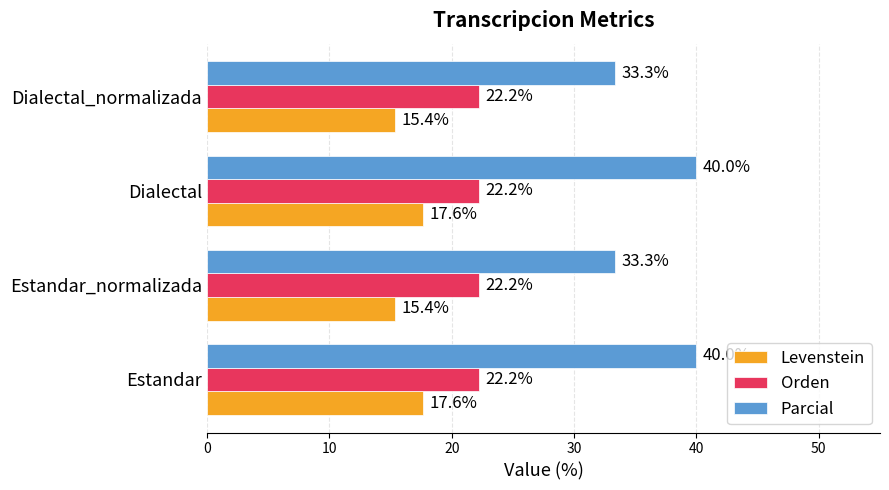

Between Estandar and Dialectal_normalizada, which series saw the biggest shift?

Parcial